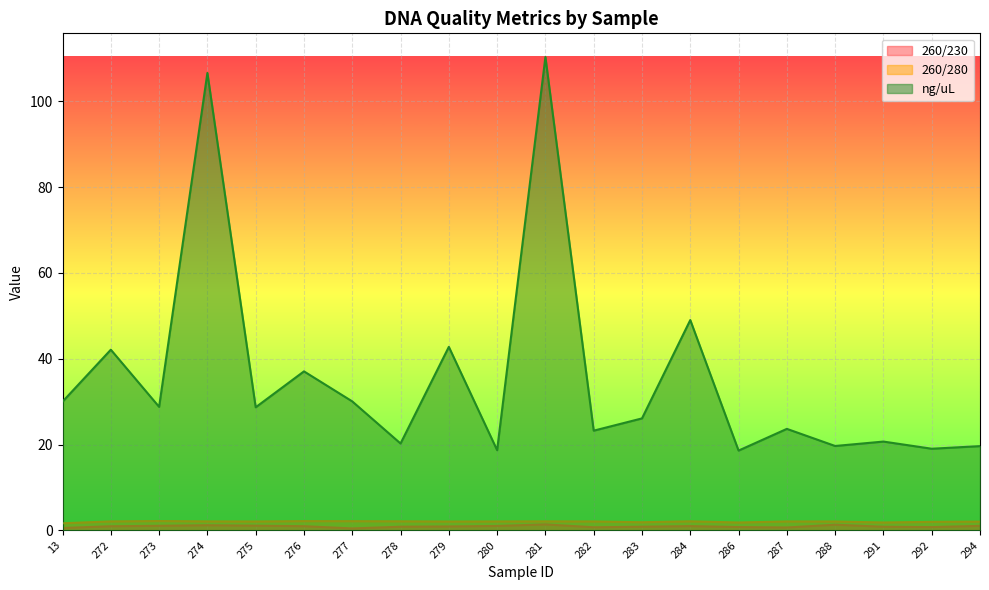

True or false: 260/280 and 260/230 intersect in this chart.

False